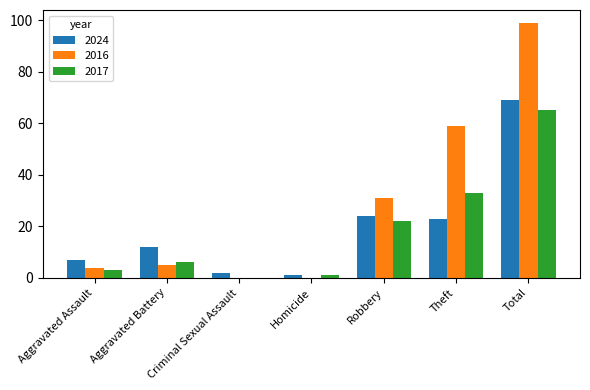

Which series has the widest spread of values?

2016